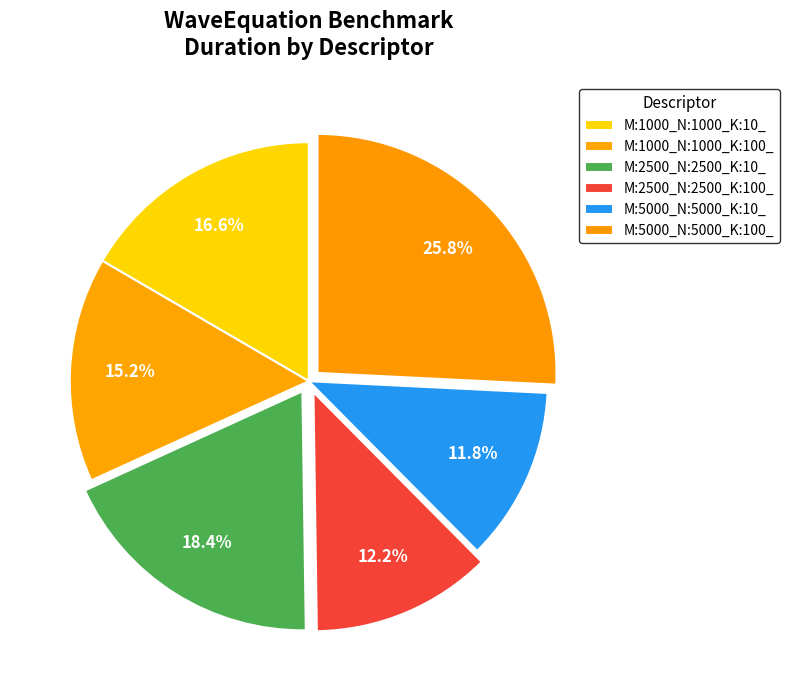

Do M:1000_N:1000_K:100_ and M:2500_N:2500_K:10_ together represent more than half of the pie?

No